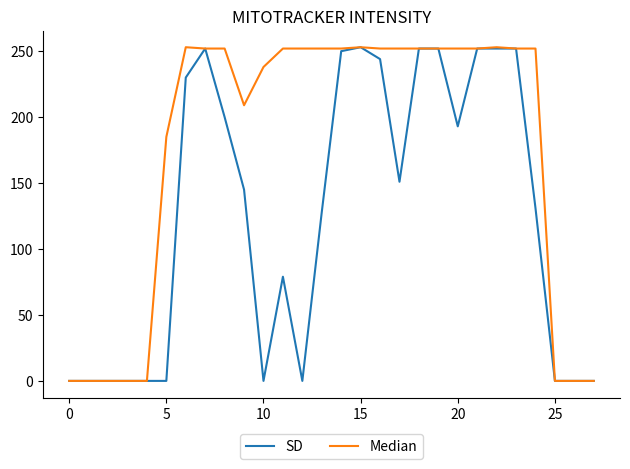

What is the highest value of the SD series?

253